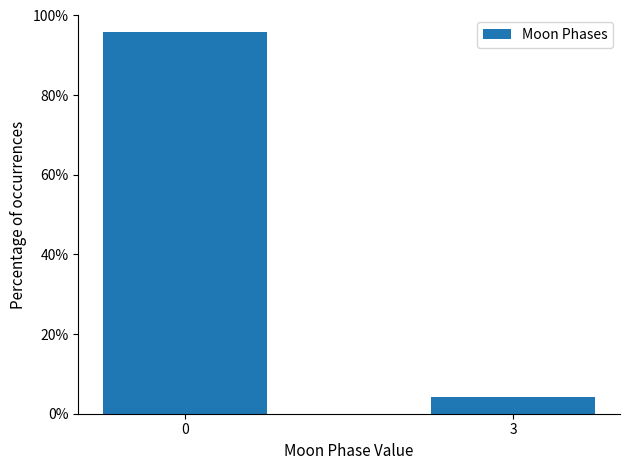

How many data points are less than 95?

1